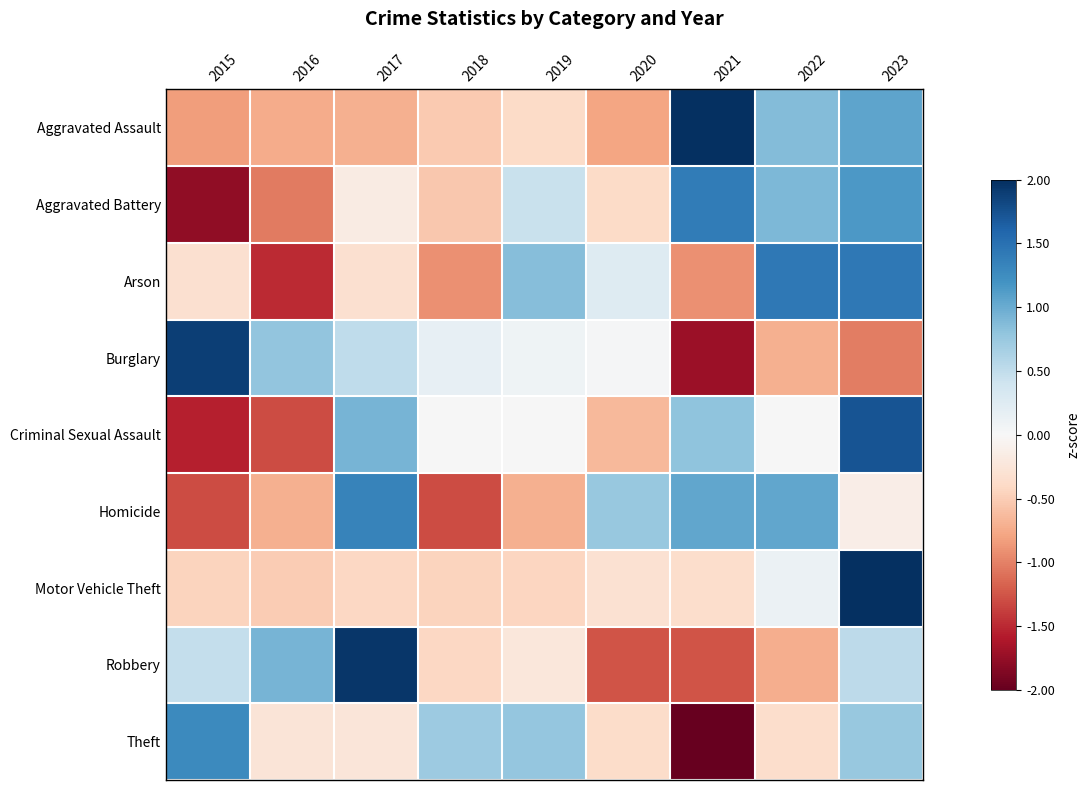

Rank the series at 2018 from lowest to highest value.

Homicide, Arson, Aggravated Battery, Aggravated Assault, Motor Vehicle Theft, Robbery, Criminal Sexual Assault, Burglary, Theft